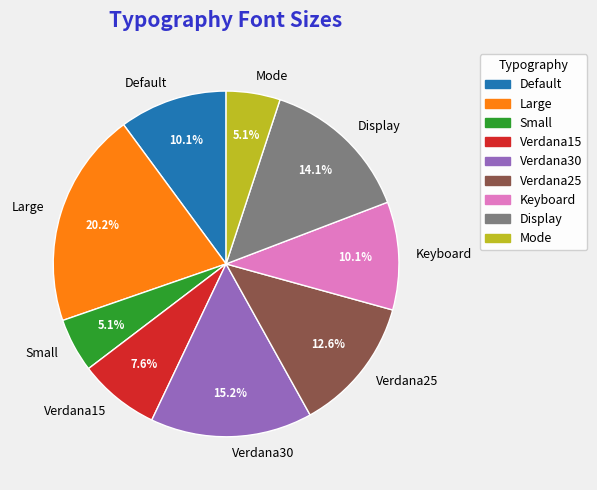

Which slice is the largest?

Large